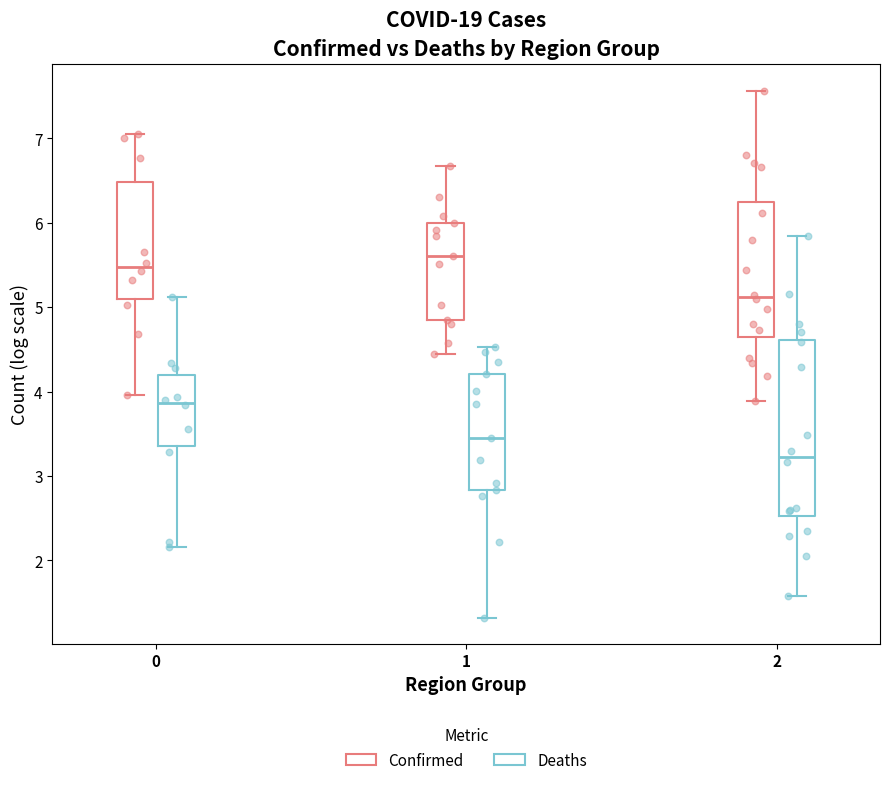

Which box's median line is the lowest?

2 (Deaths)